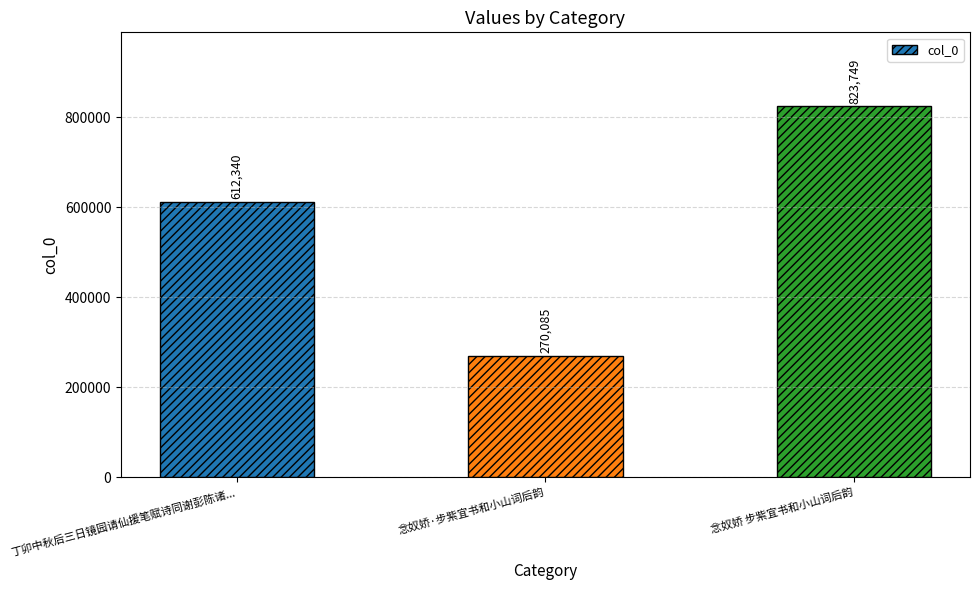

Are the bars horizontal?

No